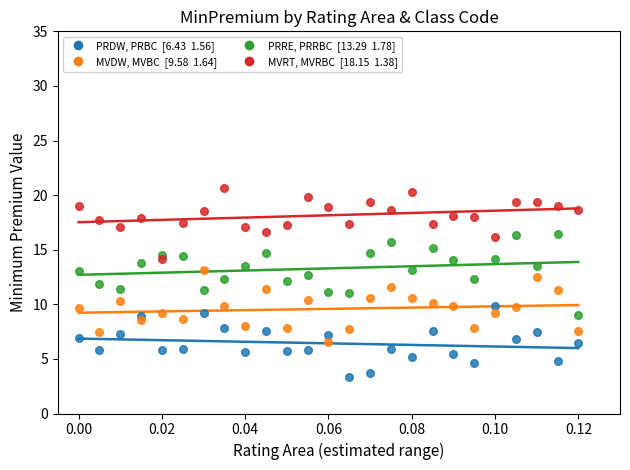

Across all data points, what is the range of Y values (max minus min)?

17.3